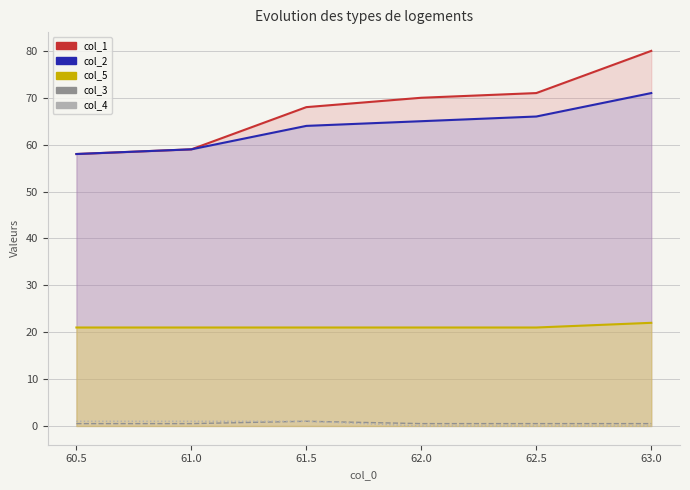

List the series in order of their peak value, lowest first.

col_3, col_4, col_5, col_2, col_1